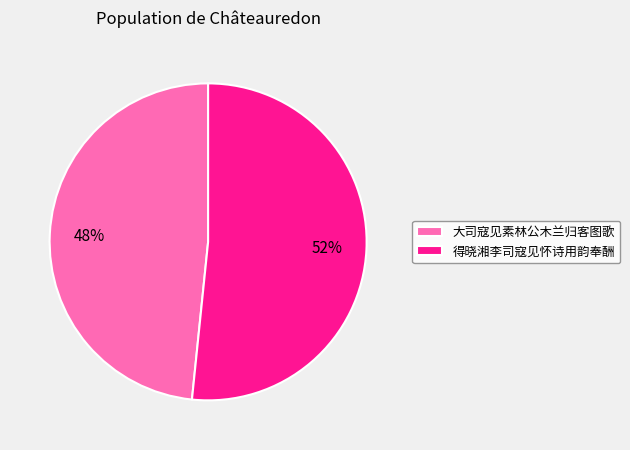

To the nearest percent, what is the average slice percentage?

50%